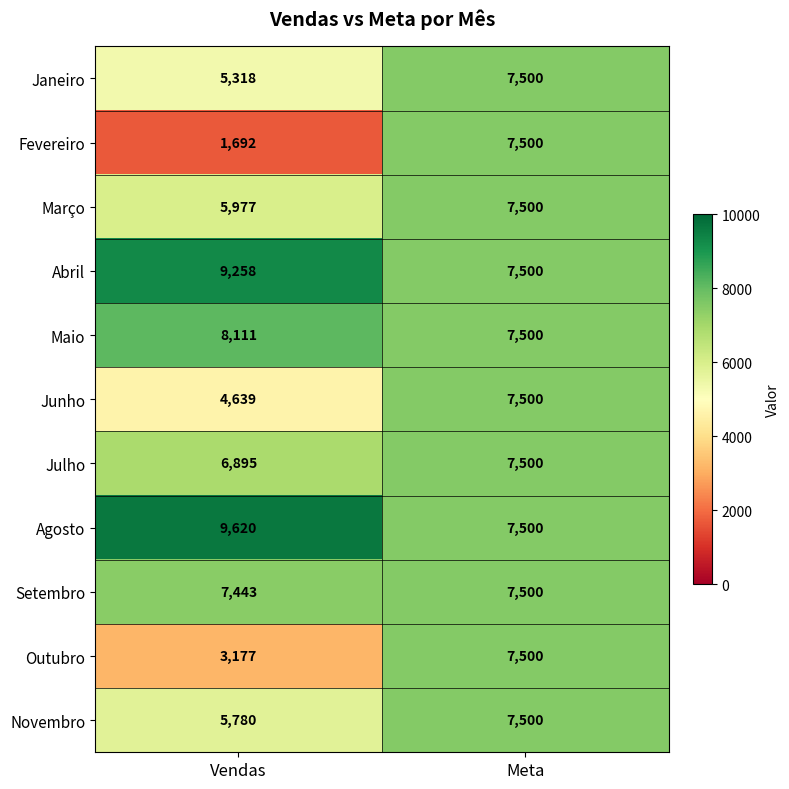

At which category is the sum across all series the highest?

Meta